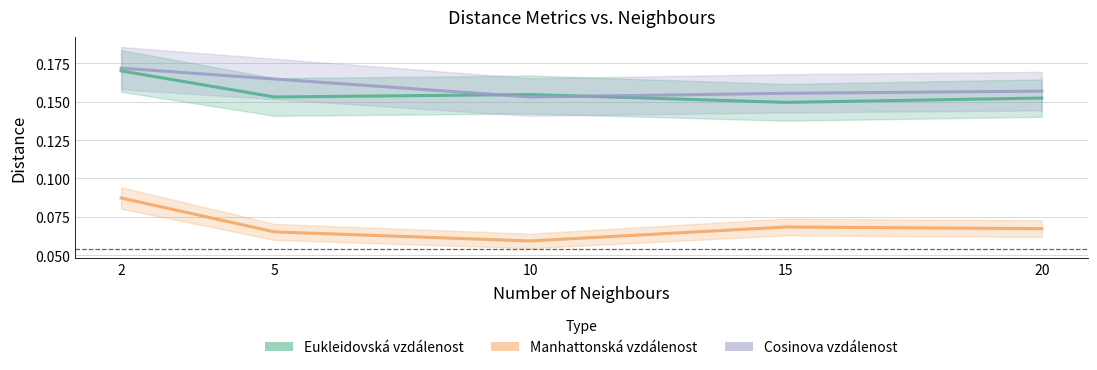

Between 20 and 10, which is larger?

10